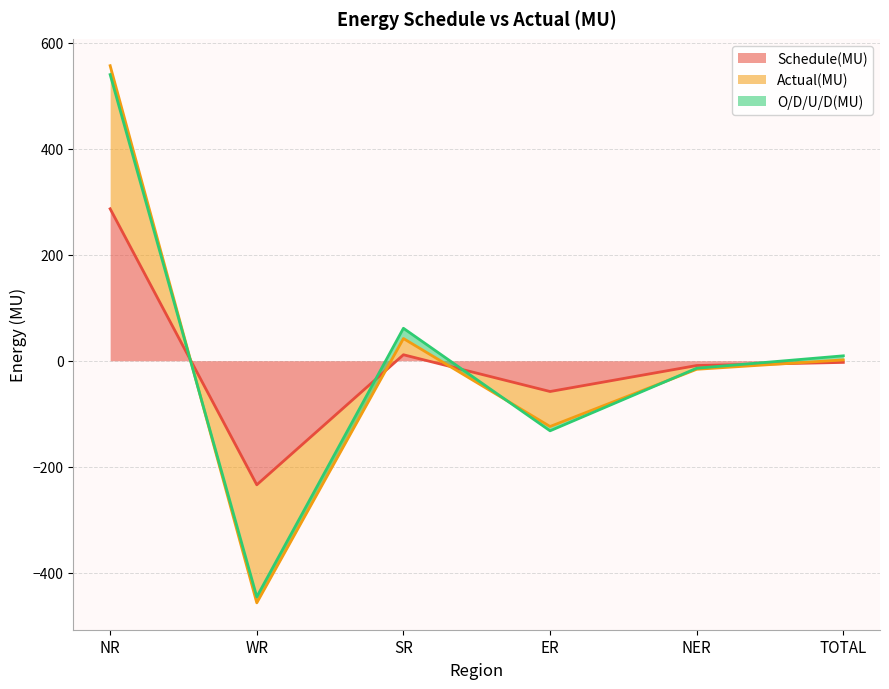

Which has a higher value, NER or NR?

NR